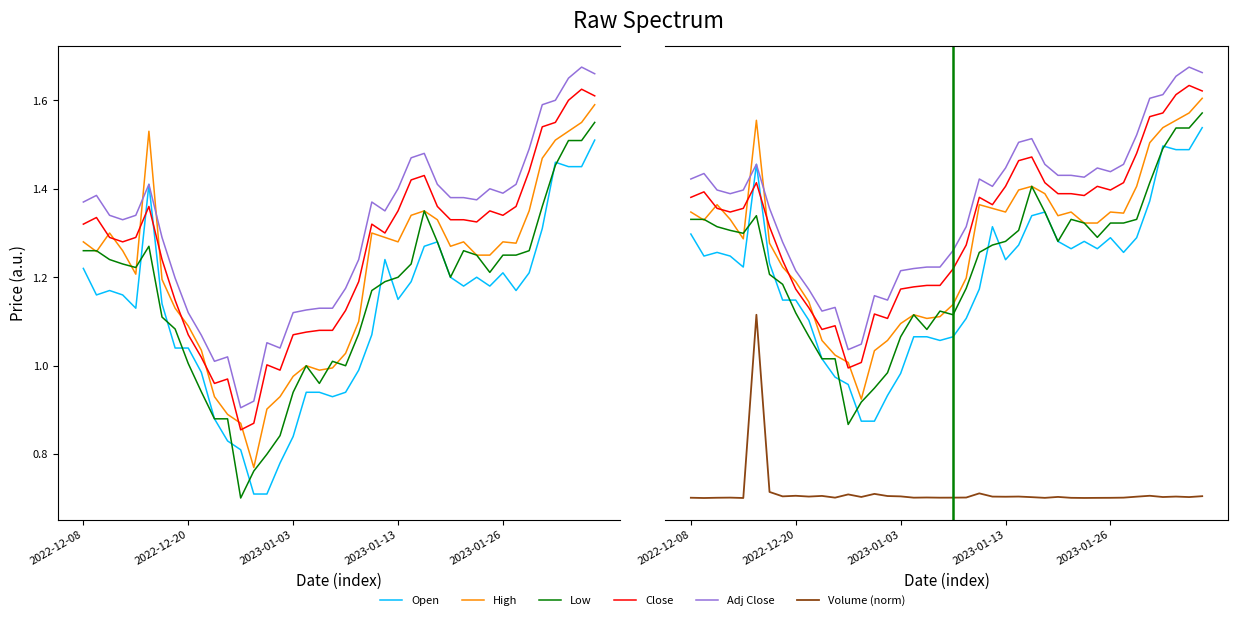

What value does the Low series have at 15?

0.8